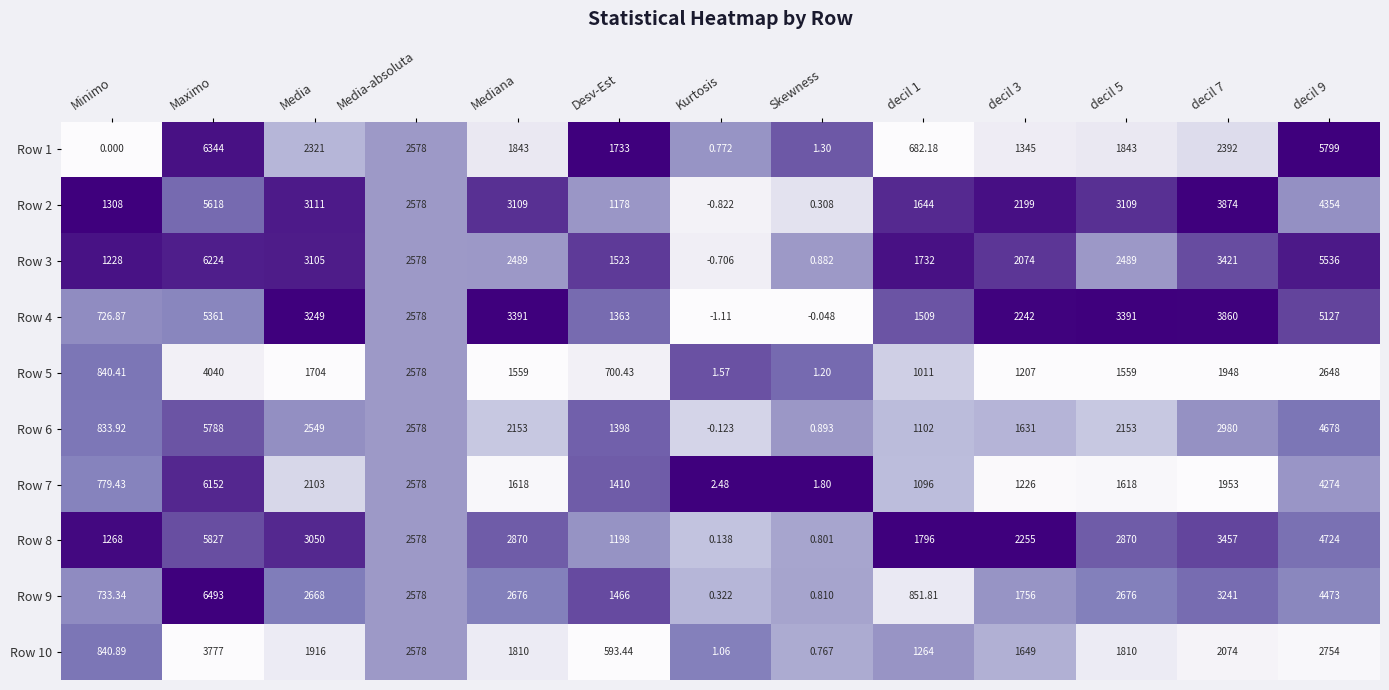

Which label corresponds to the smallest value in the chart?

Kurtosis